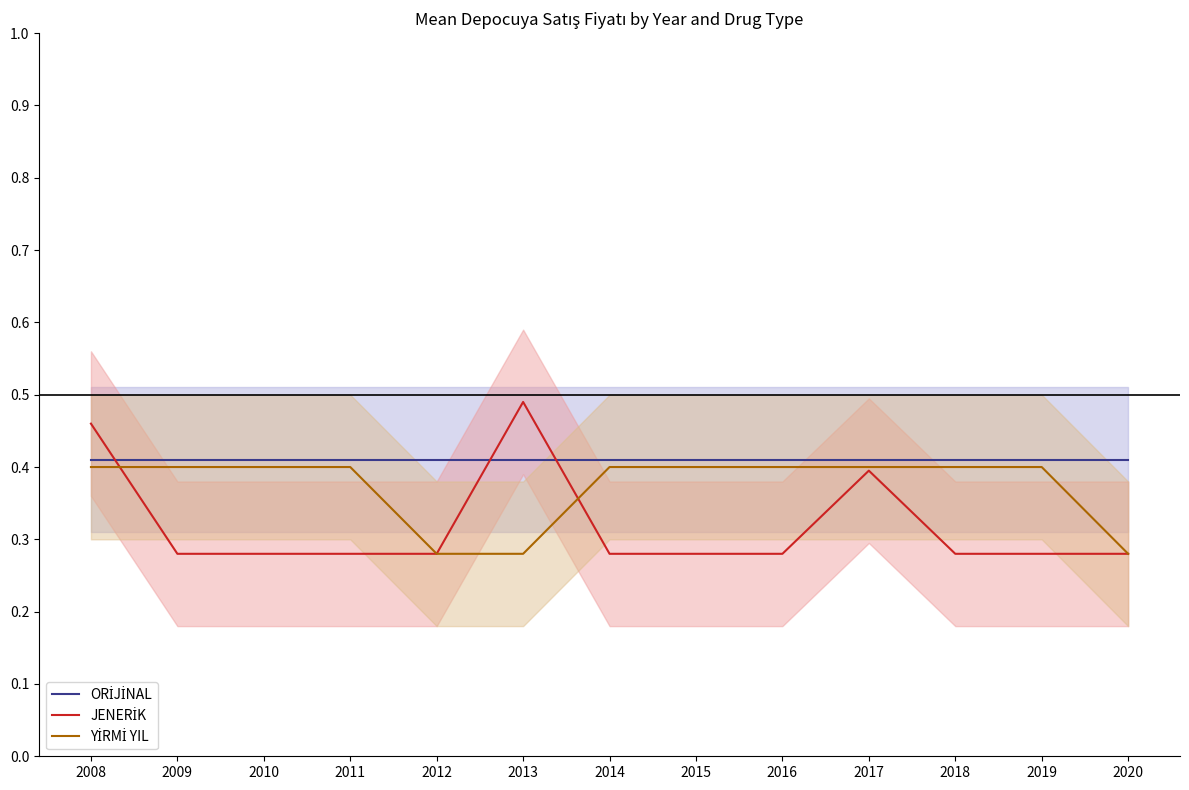

Where is YİRMİ YIL nearest to the value 0?

2012